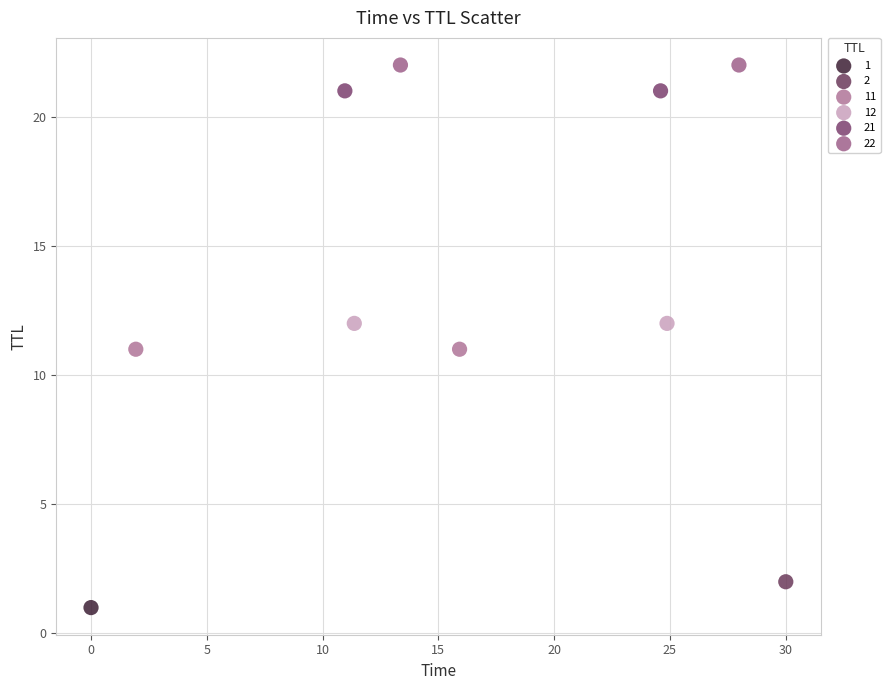

Which series contains the highest Y value?

22